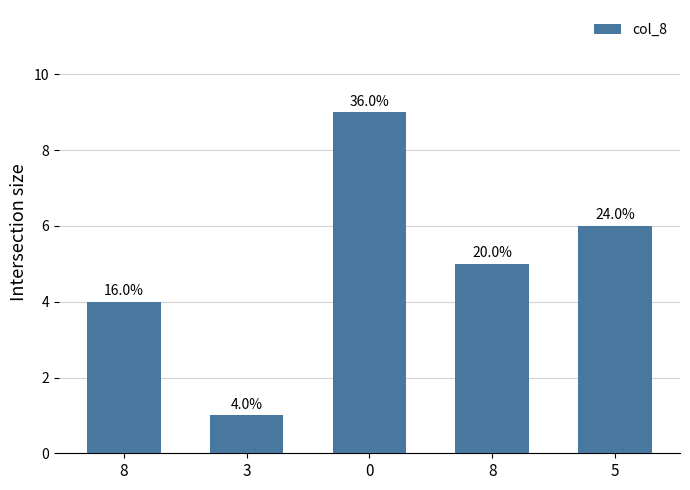

How many bars are there in total?

5